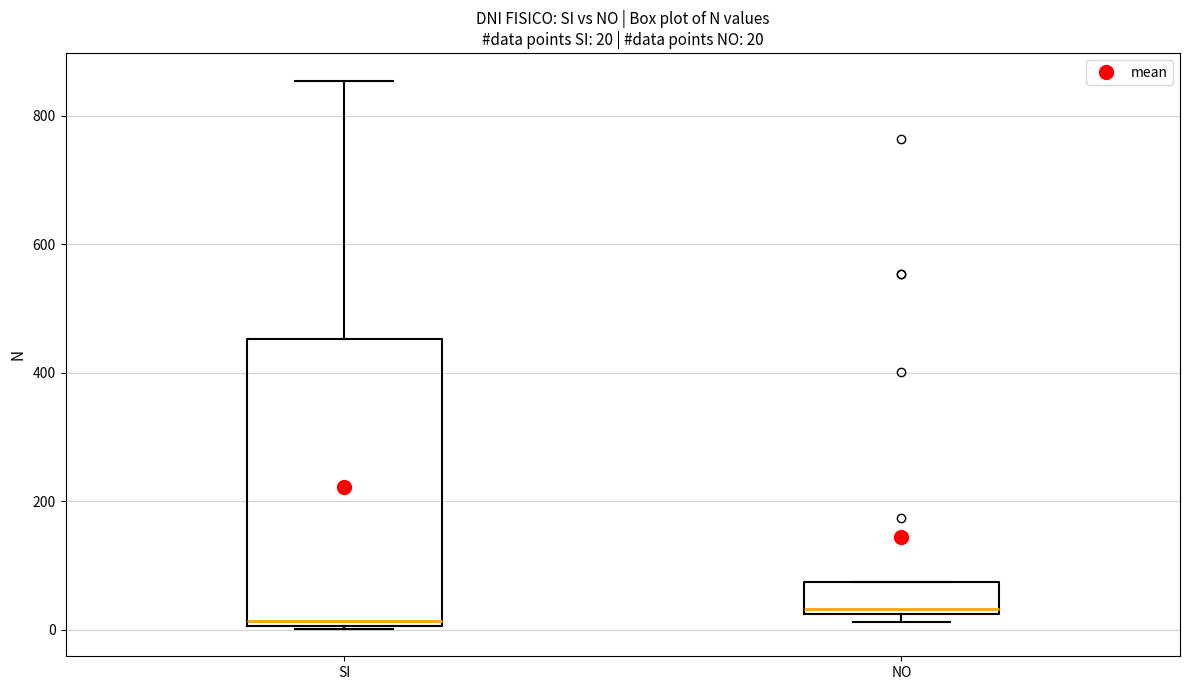

Comparing the boxes themselves (not the whiskers), which one is the tallest?

SI